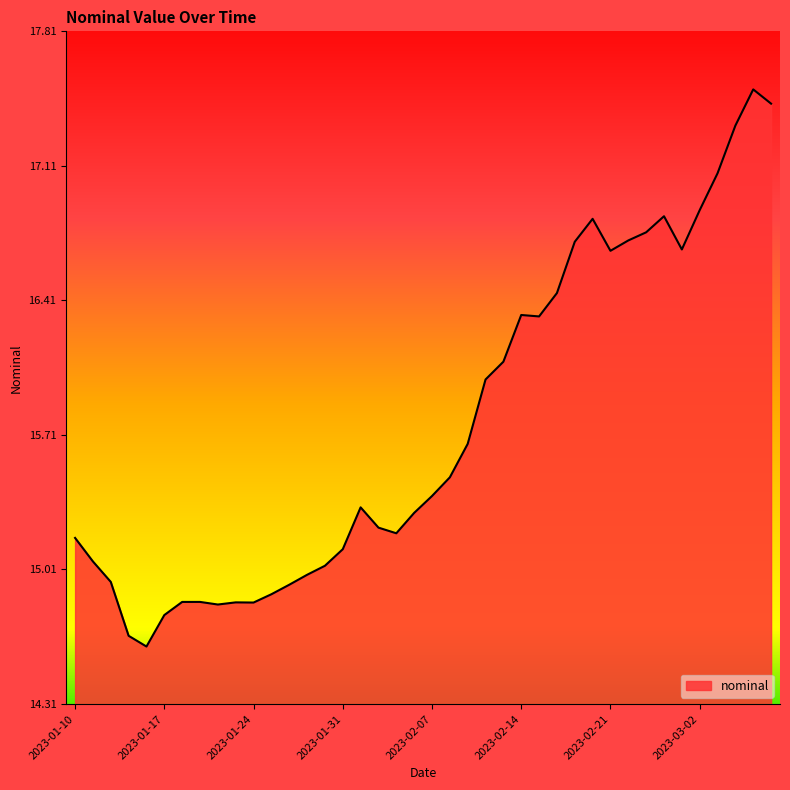

What is the difference between the maximum and minimum values?

2.9